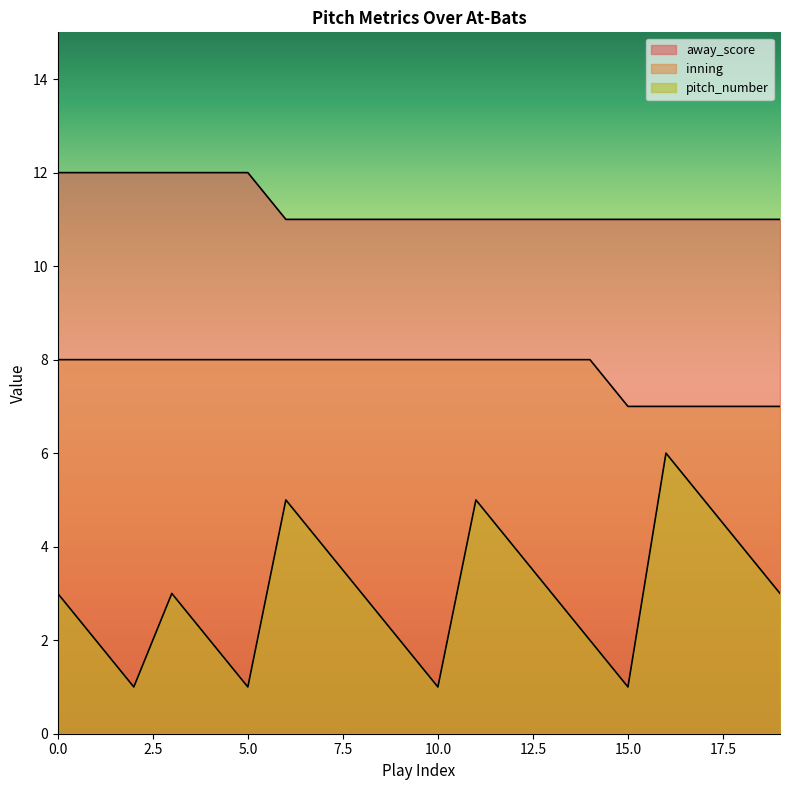

What is the value of the inning point at the 3rd from the left?

8